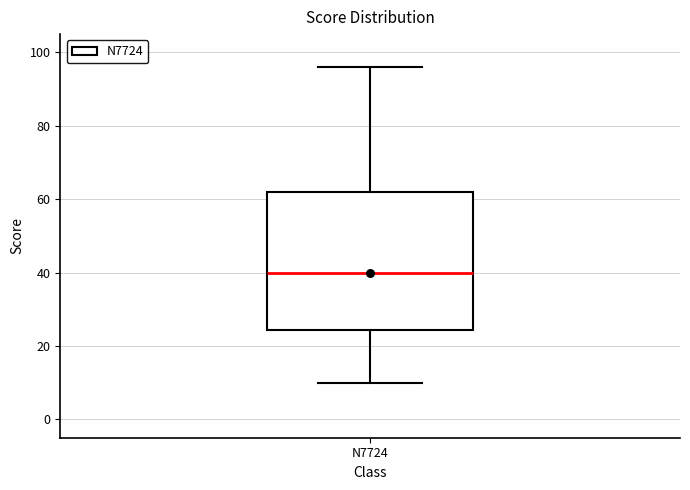

Transcribe this box plot: give where the median line is, the range the box spans, and where the two whiskers end, as read against the y-axis. The values are not printed on the chart, so give them approximately, as read against the axis.

median 40, box 24 to 62, whiskers 10 to 96